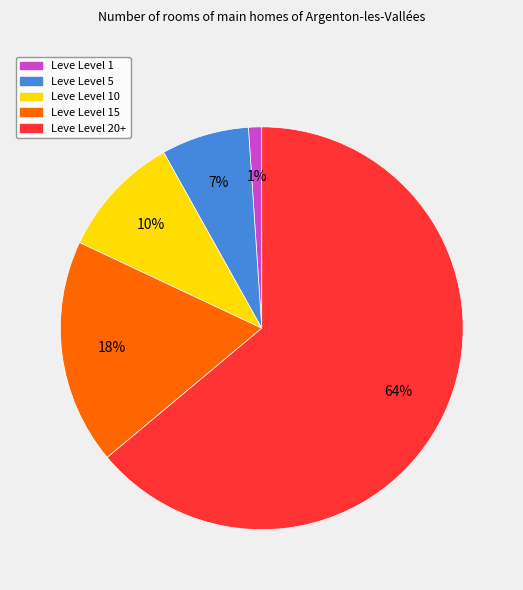

Is there a majority slice in this chart?

Yes